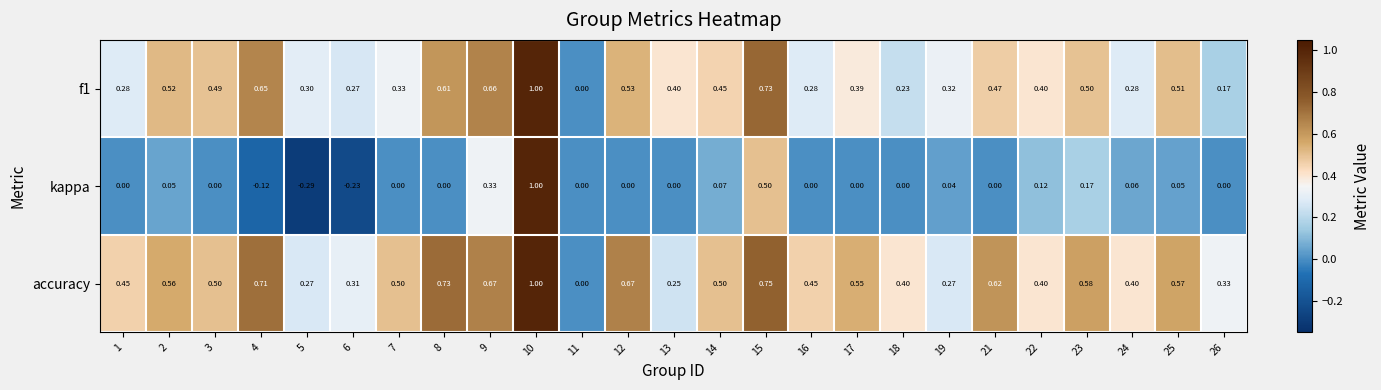

At which category is the sum across all series the highest?

10